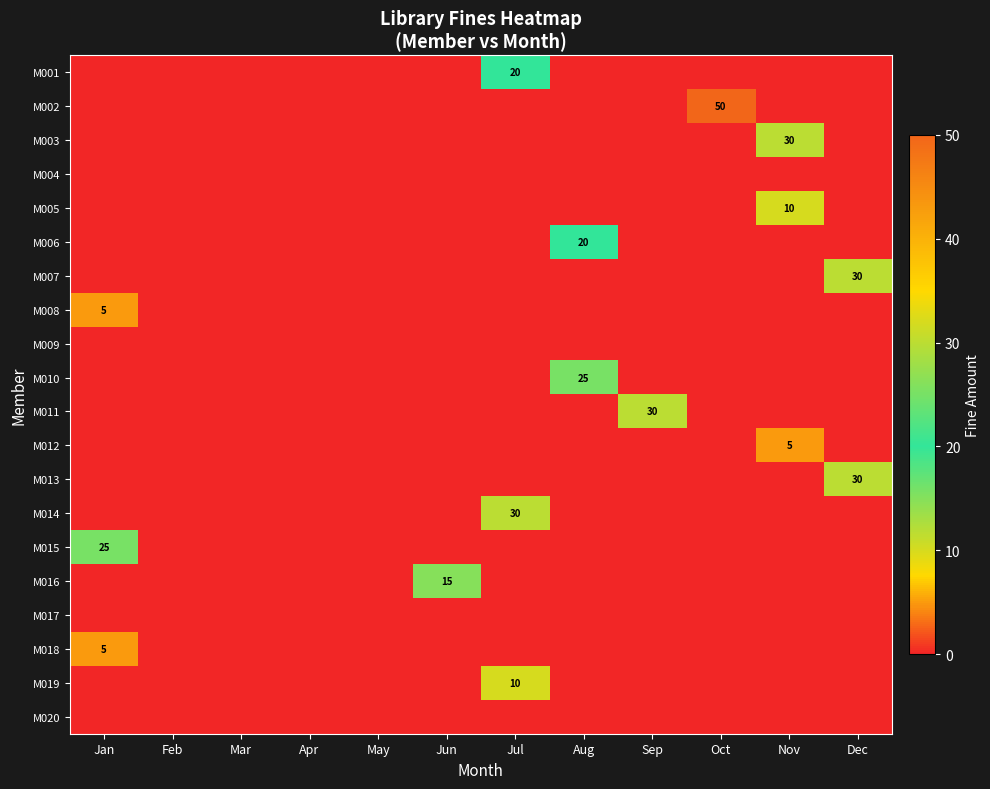

Which series has the largest range (max minus min)?

M002